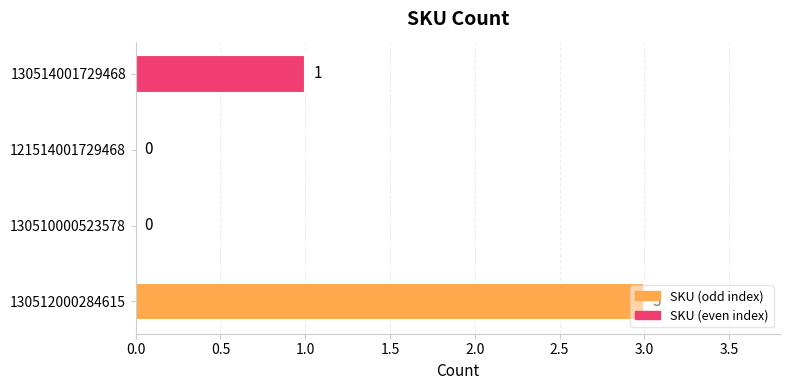

What is the sum of the values at 130512000284615 and 130514001729468?

4